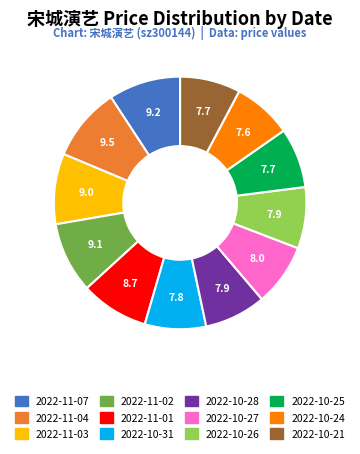

How many slices are in this pie chart?

12